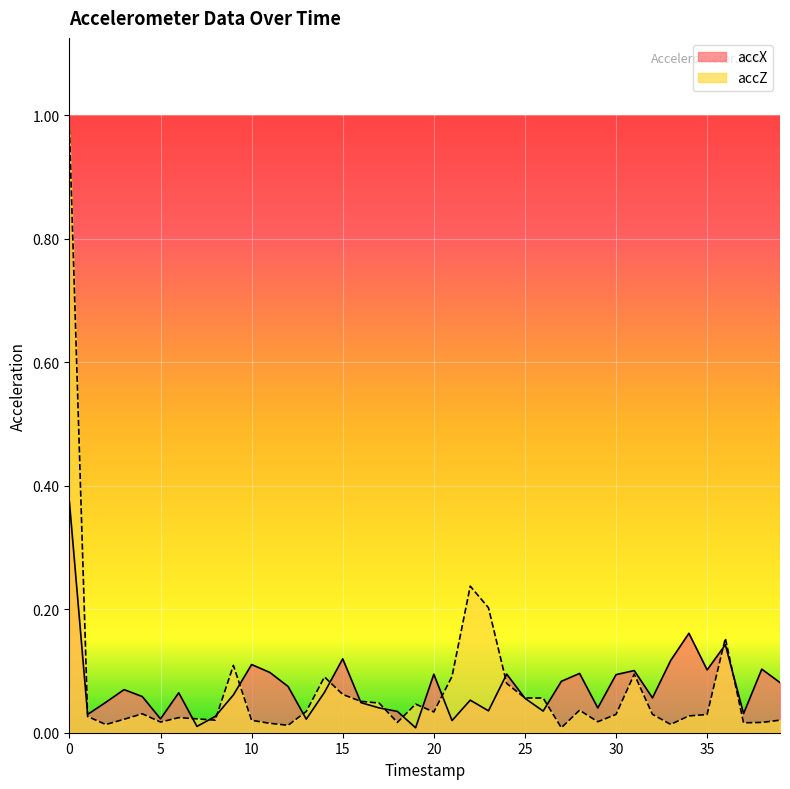

How many lines are shown in the chart?

2